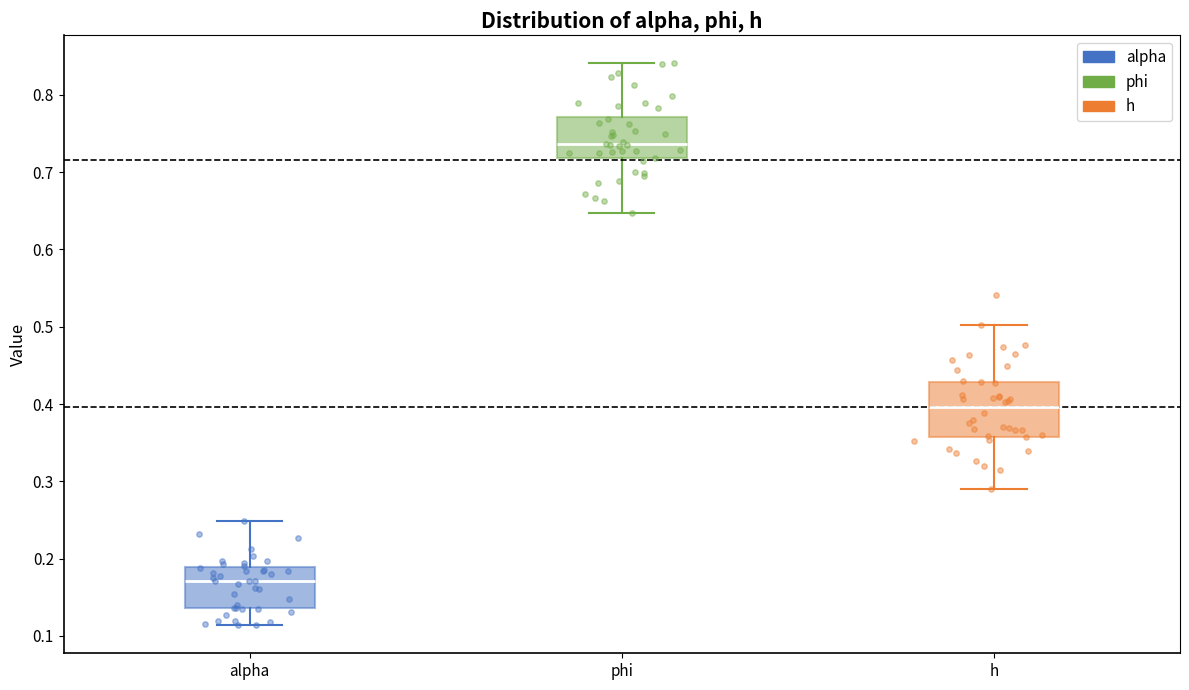

Reading left to right, read every box against the y-axis: the position of its median line, the range the box covers, and the ends of its whiskers. The values are not printed on the chart, so give them approximately, as read against the axis.

alpha: median 0.17, box 0.14 to 0.19, whiskers 0.11 to 0.25
phi: median 0.74, box 0.72 to 0.77, whiskers 0.65 to 0.84
h: median 0.40, box 0.36 to 0.43, whiskers 0.29 to 0.50